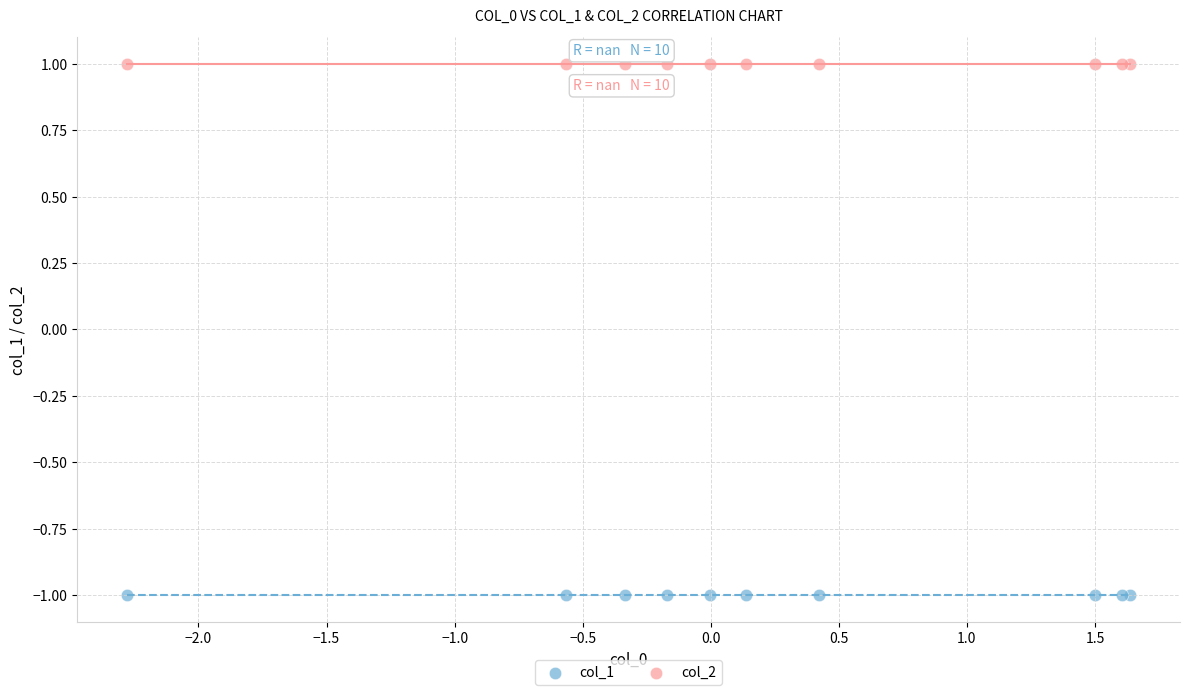

Which series reaches the minimum Y coordinate?

col_1